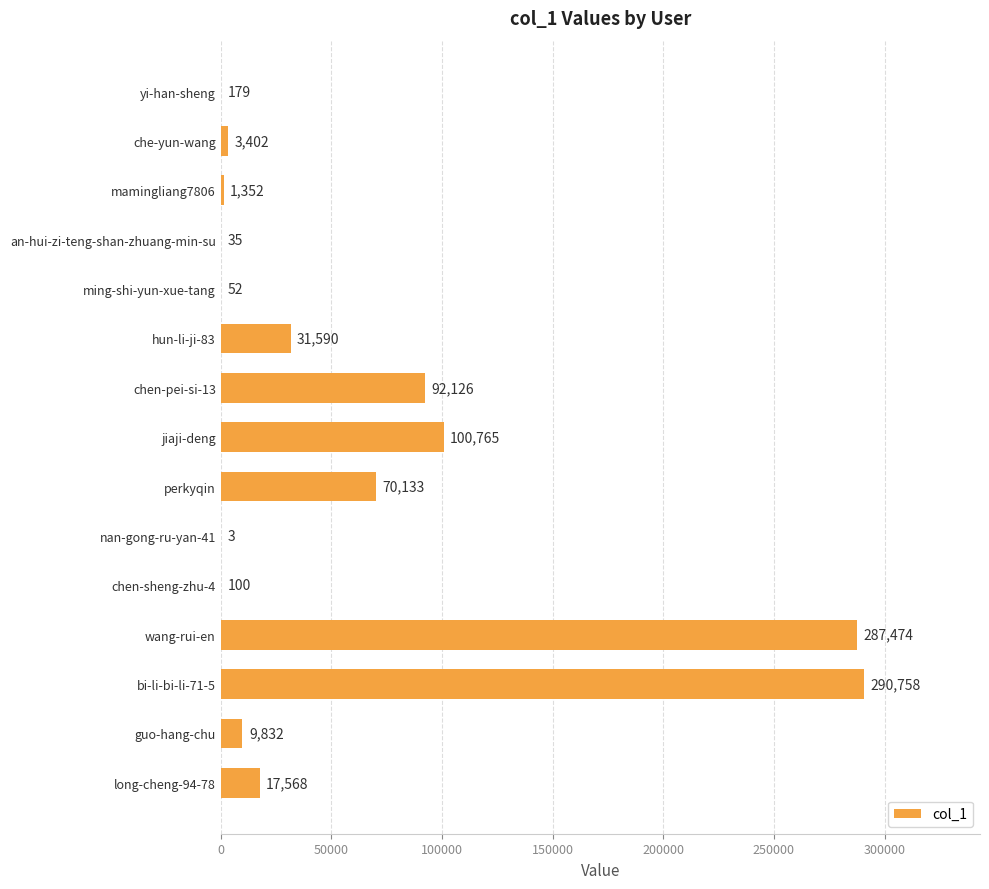

At which category does the chart reach its peak across all series?

bi-li-bi-li-71-5